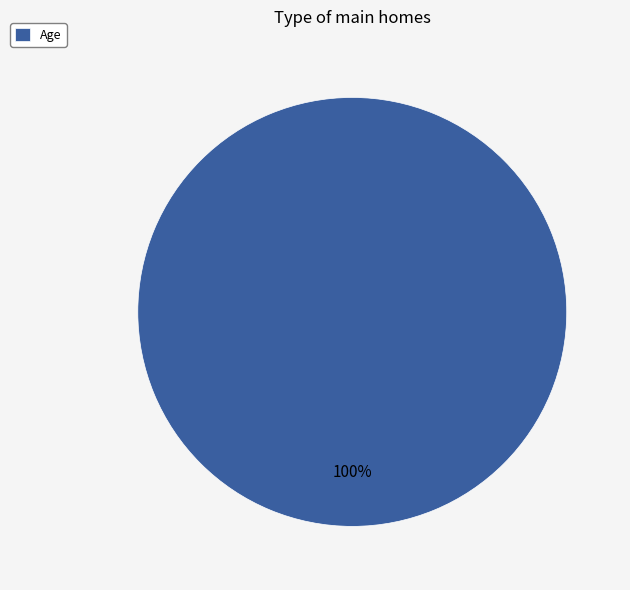

The Age slice represents 92% of the pie. True or false?

False